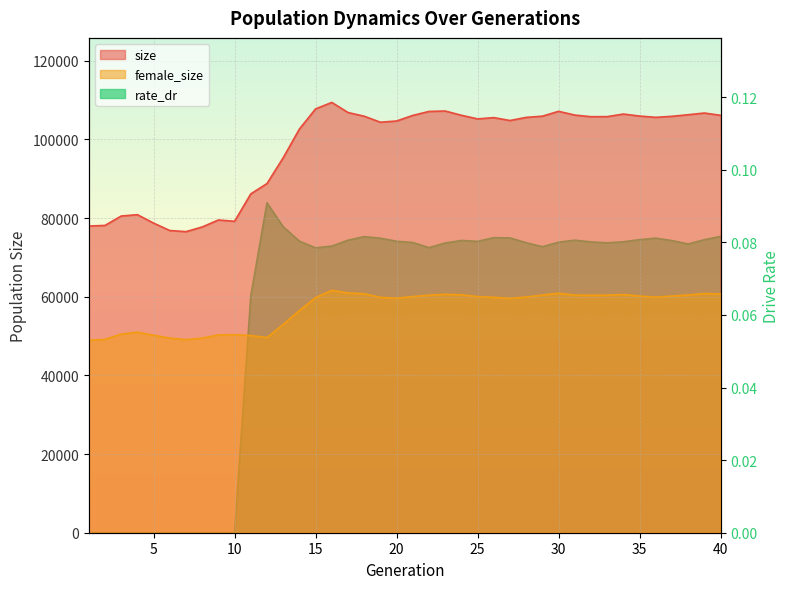

True or false: size has more than 0 points higher than both neighbors.

True